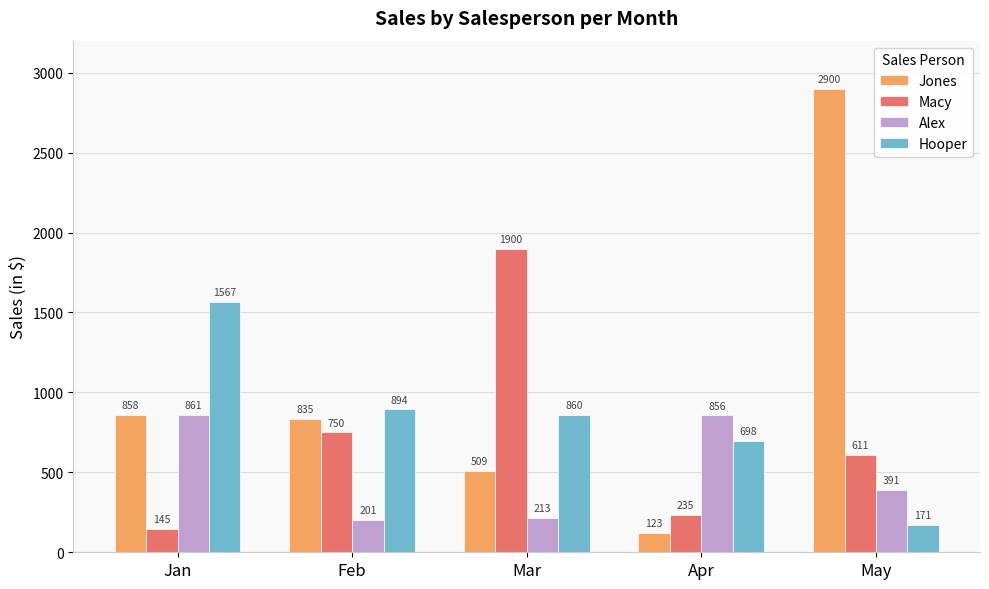

Rank the series at Feb from highest to lowest value.

Hooper, Jones, Macy, Alex